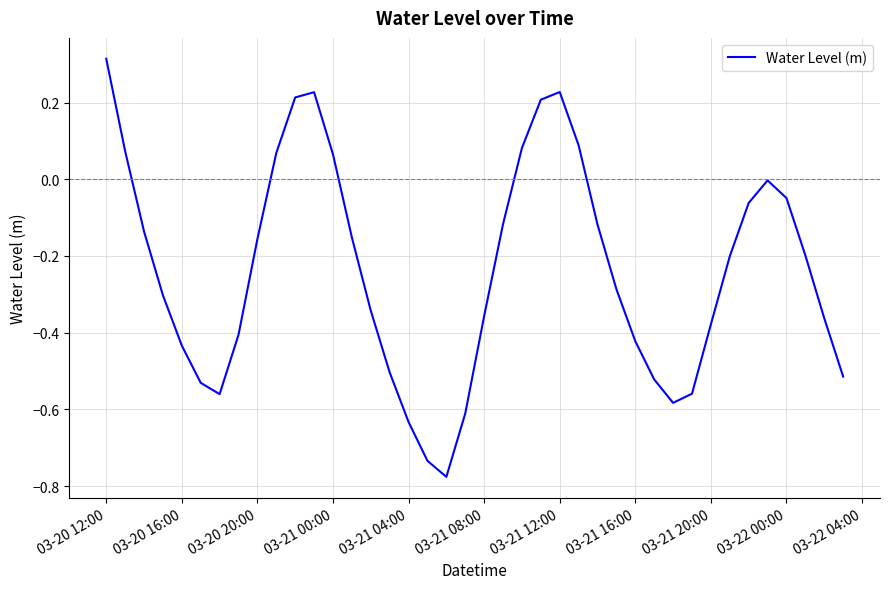

What is the average value?

-0.2